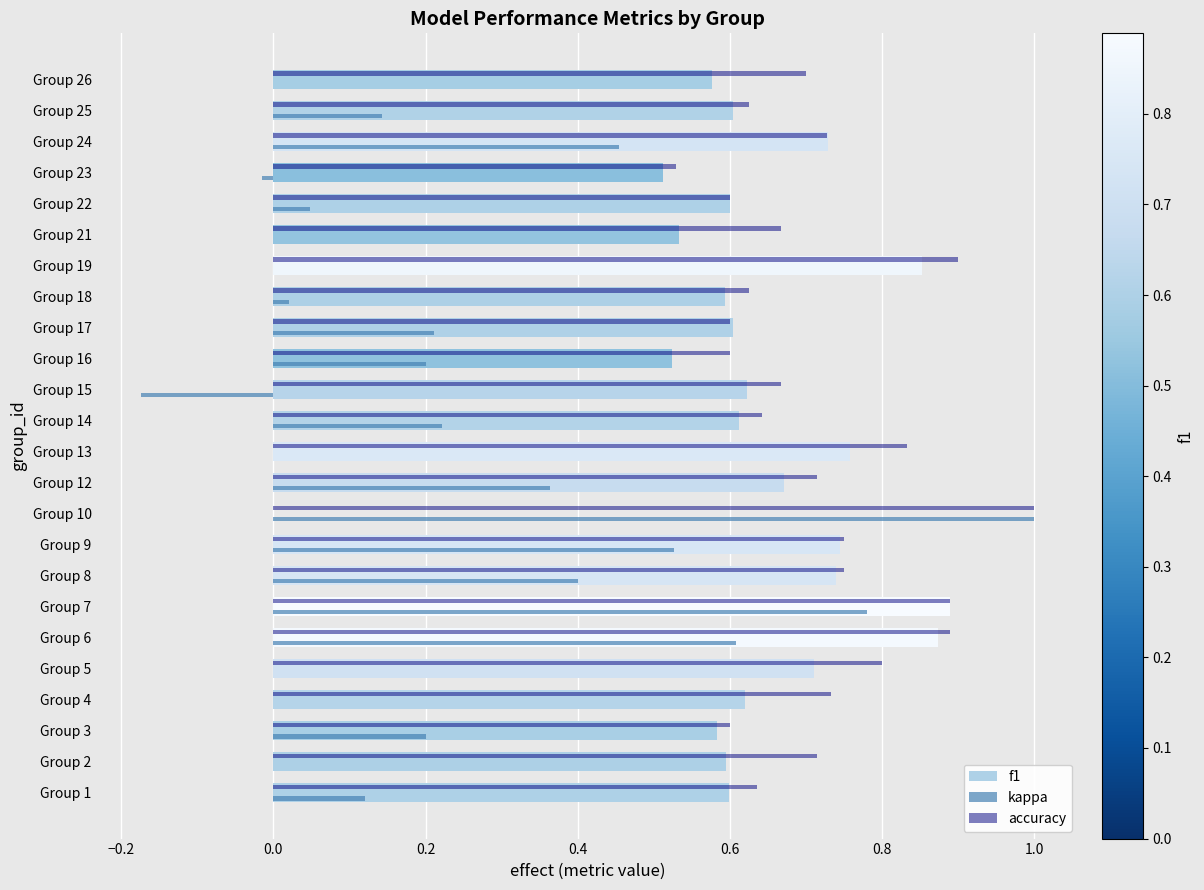

The value of kappa at Group 6 is 0.6. True or false?

True